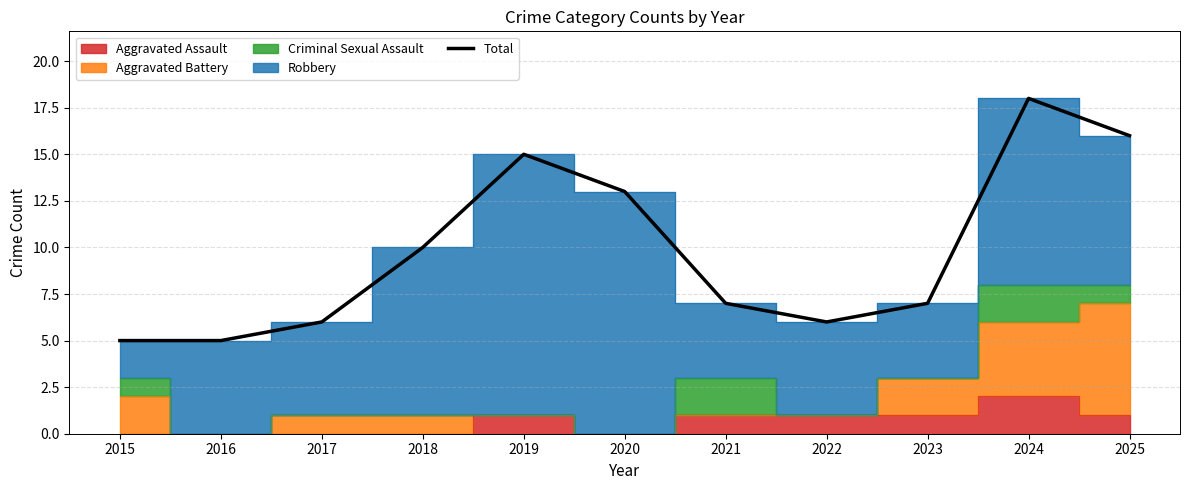

How many data points does each series have?

11